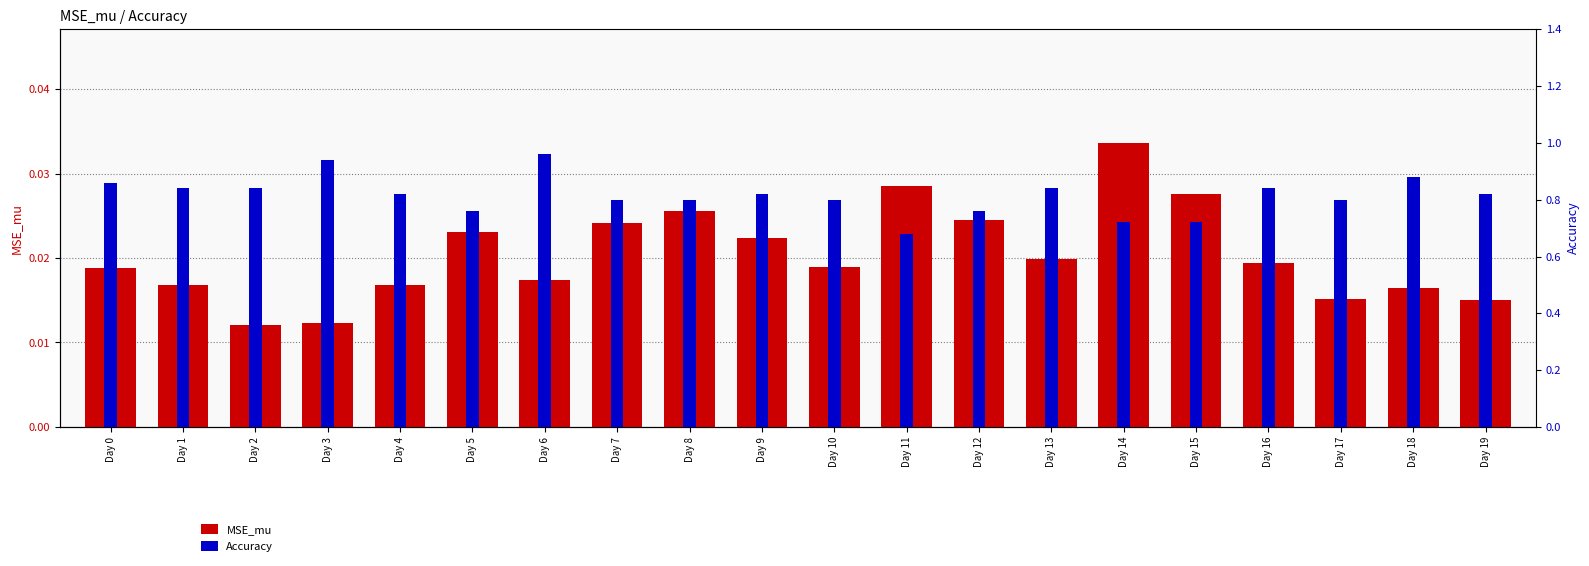

At which category does the chart reach its peak across all series?

Day 6